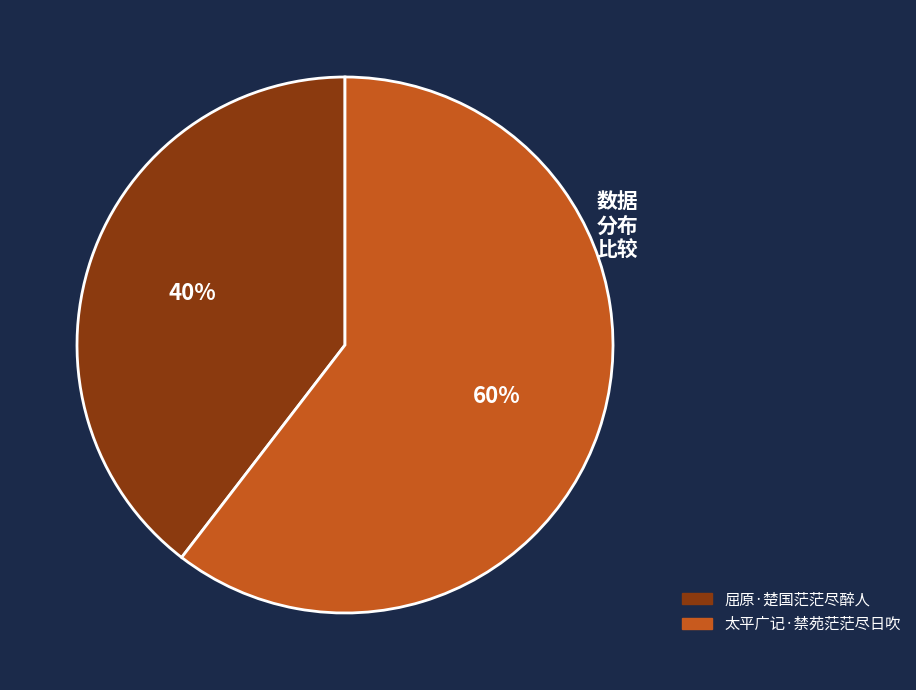

The 太平广记·禁苑茫茫尽日吹 slice represents 60% of the pie. True or false?

True